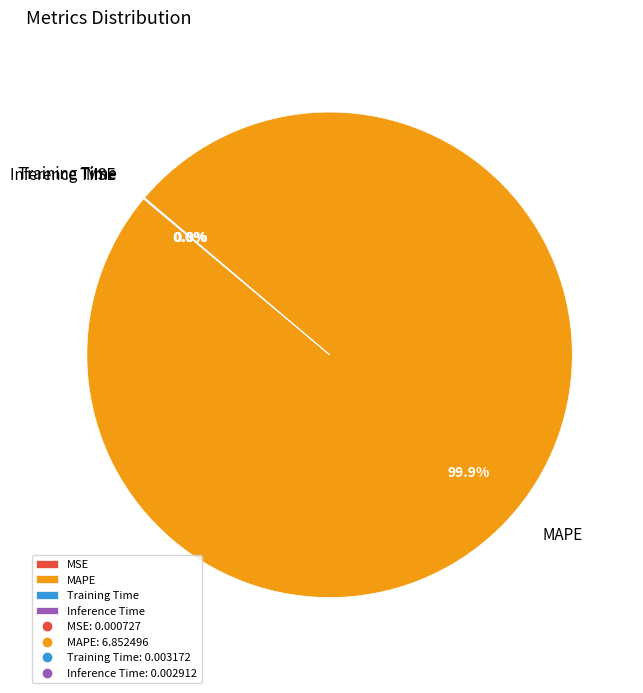

To the nearest percent, what is the difference between the largest and smallest slice percentages?

100%